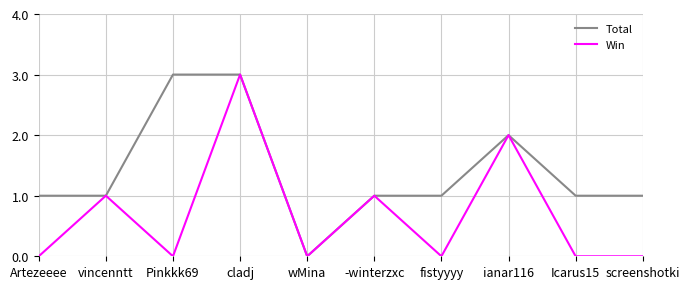

What is the greatest value displayed?

3